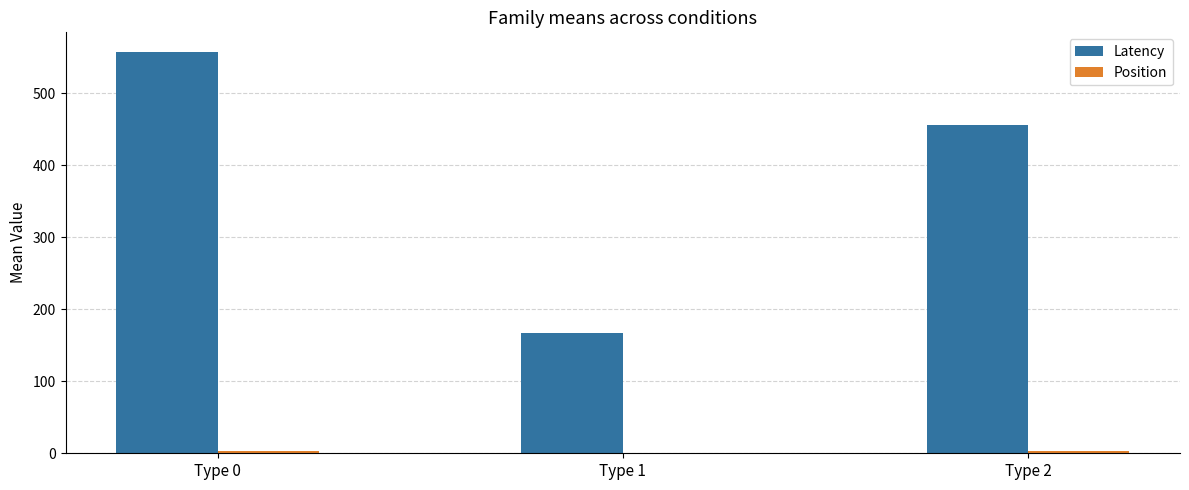

At which category is the sum across all series the highest?

Type 0